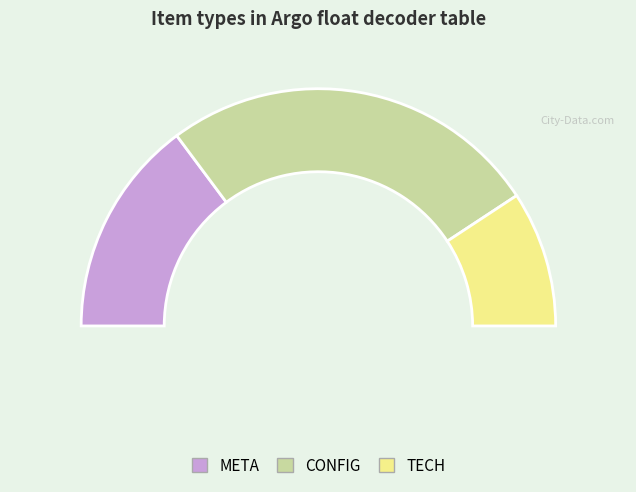

Does any single category account for the majority?

Yes